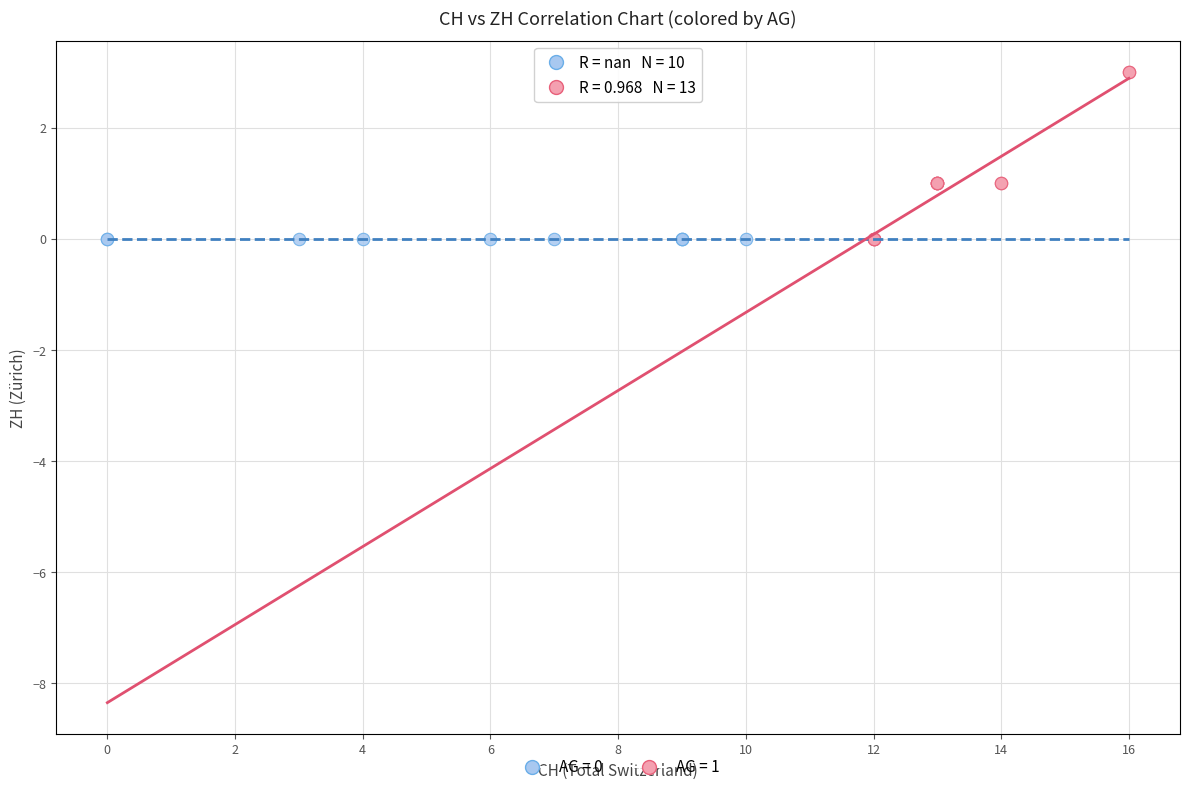

What are all the series names shown in the legend?

AG = 0, AG = 1